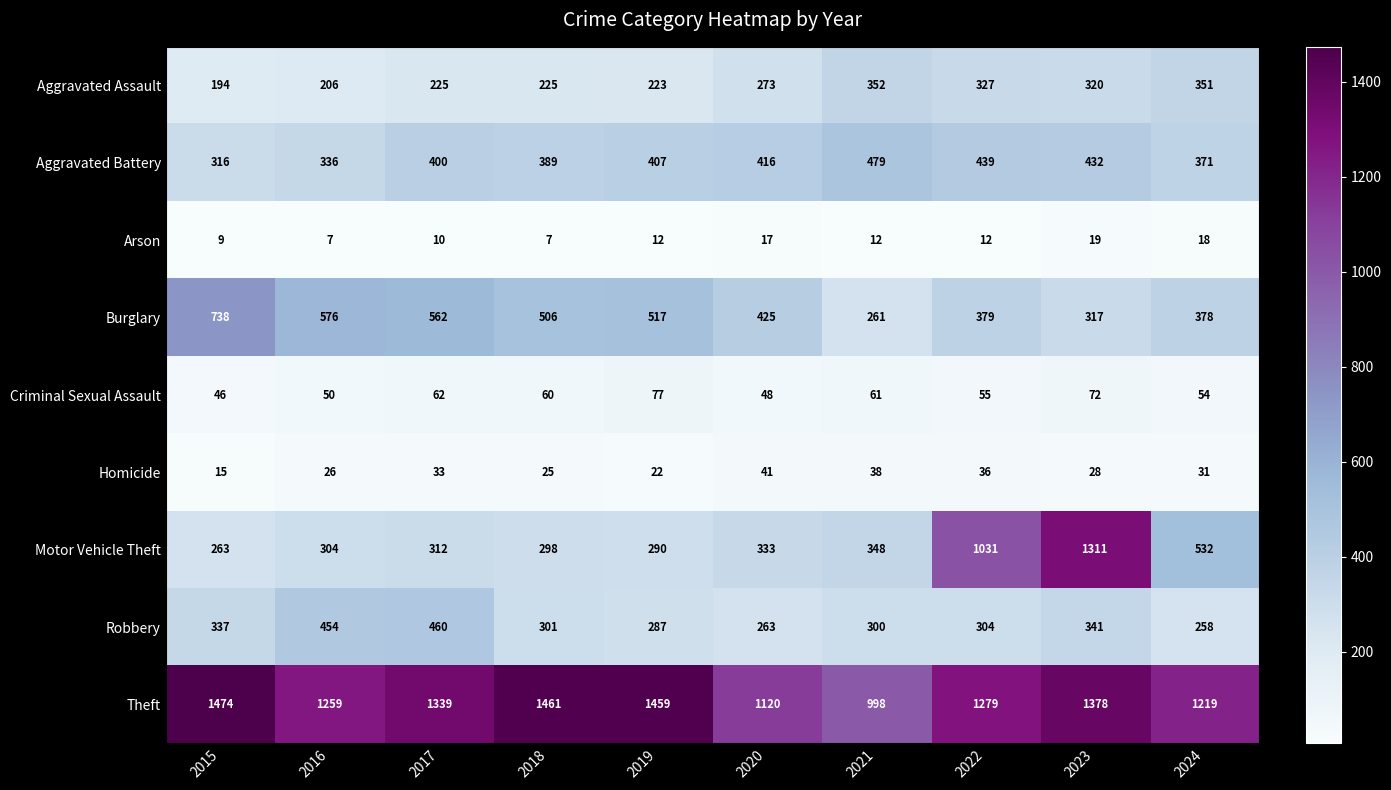

What is the difference between the second highest and minimum values in the Burglary series?

315